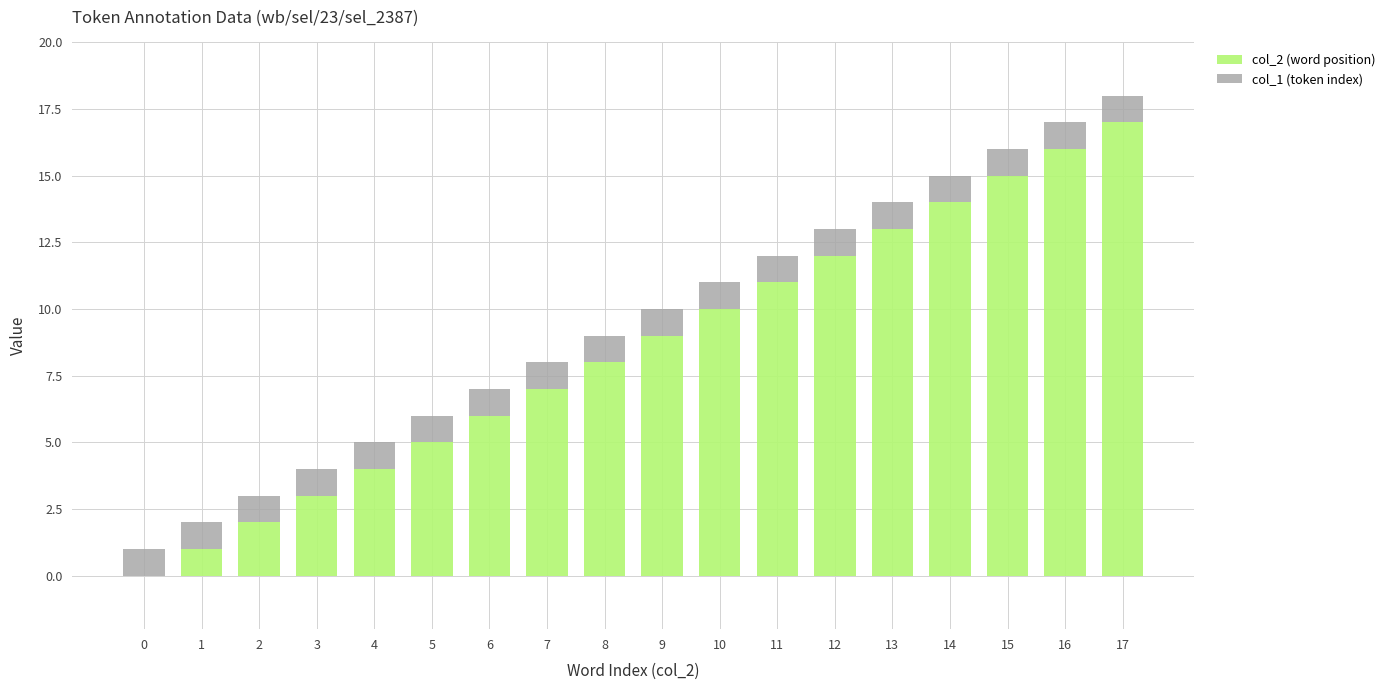

At which category is the sum across all series the highest?

17